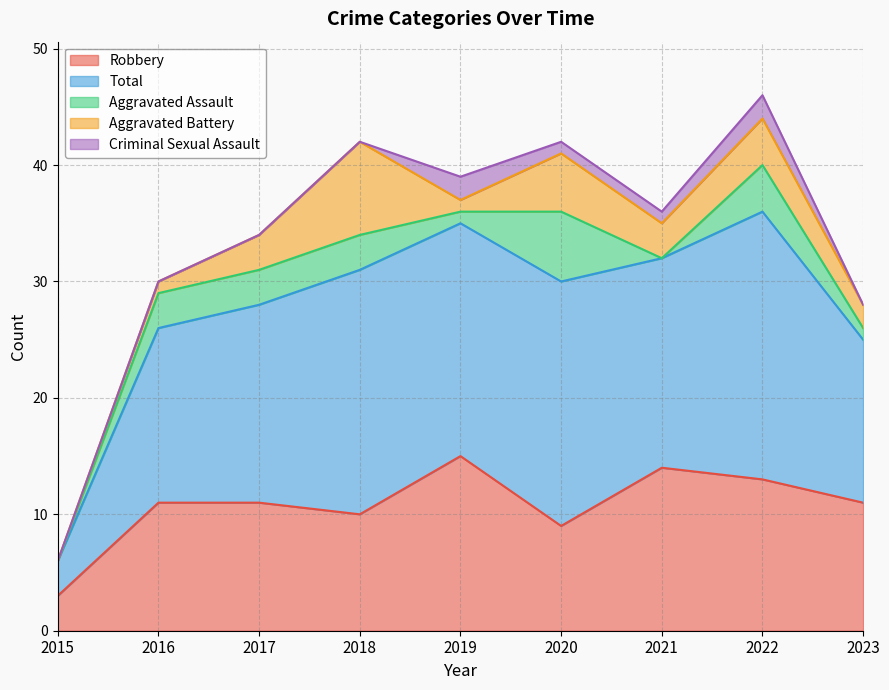

The Robbery series shows 14 at 2021. True or false?

True